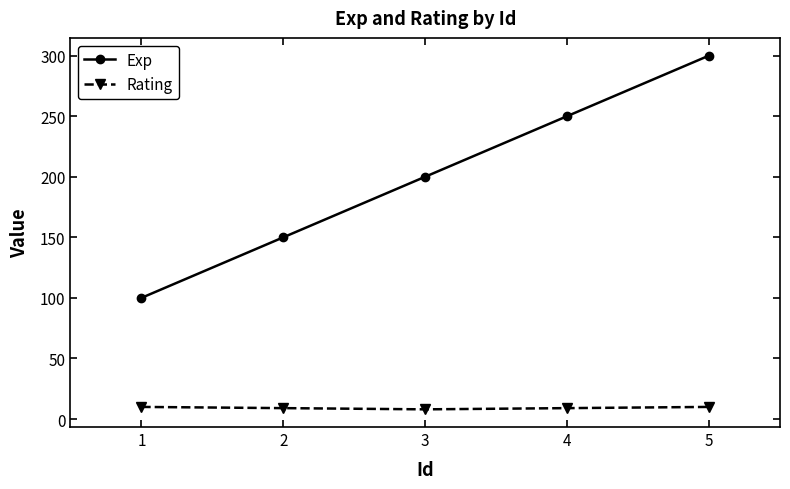

At which category is the sum across all series the highest?

5